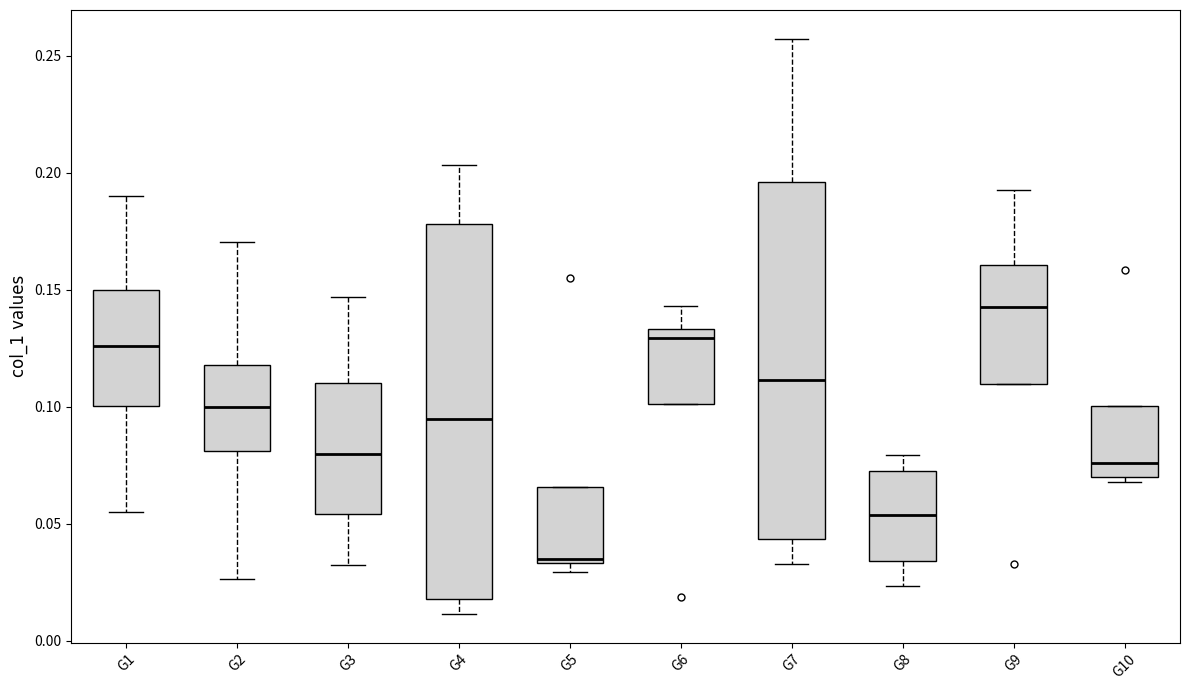

Which box is the tallest, from its lower edge to its upper edge?

G4